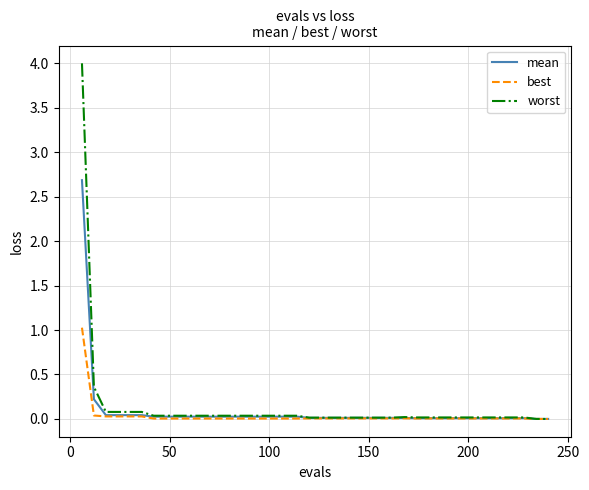

Is this an area chart (filled region under the line)?

No